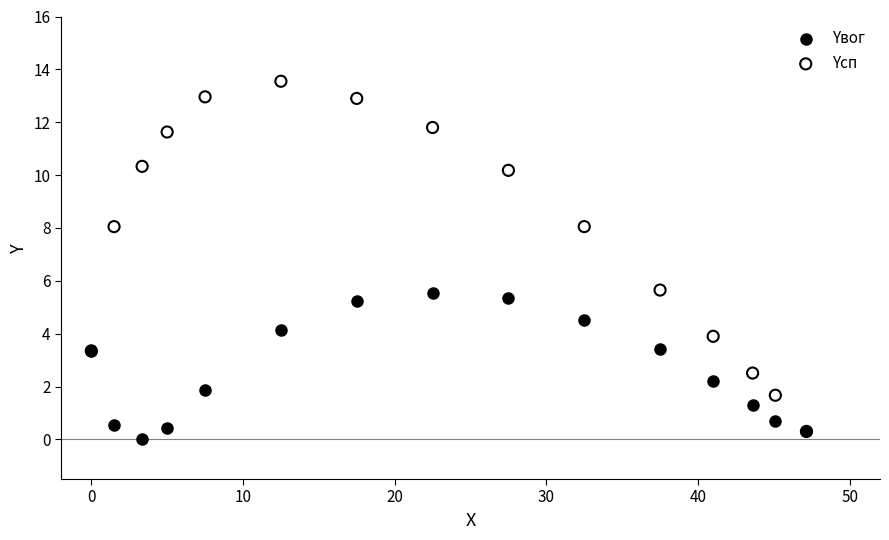

Which series contains the lowest Y value?

Yвог